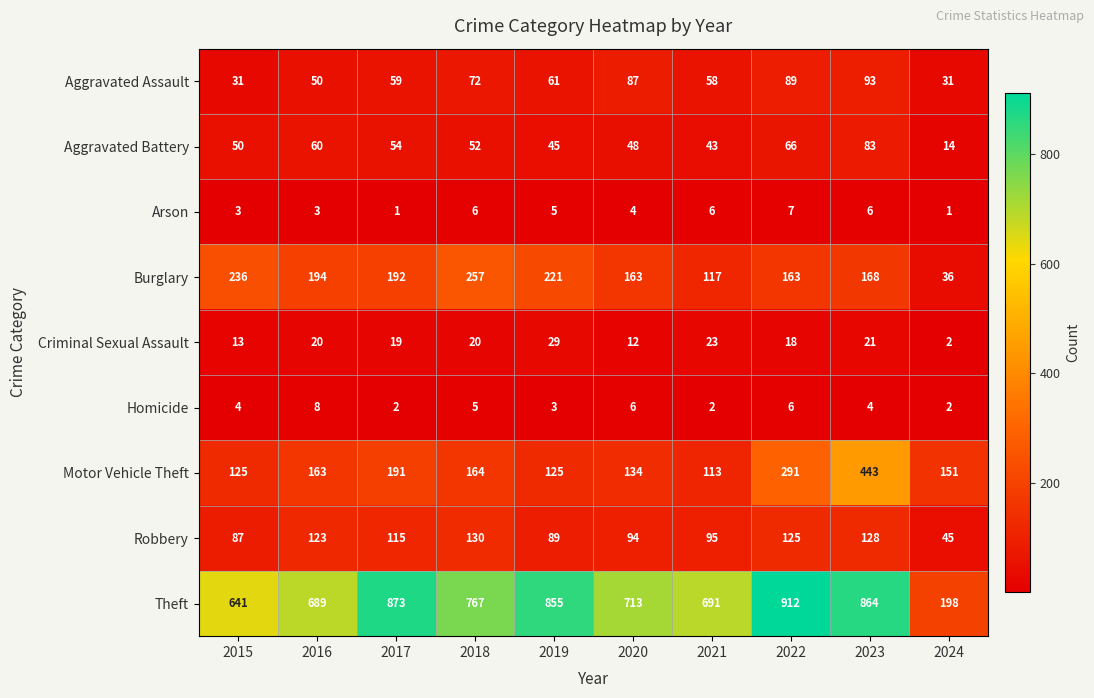

Which series has the largest range (max minus min)?

Theft